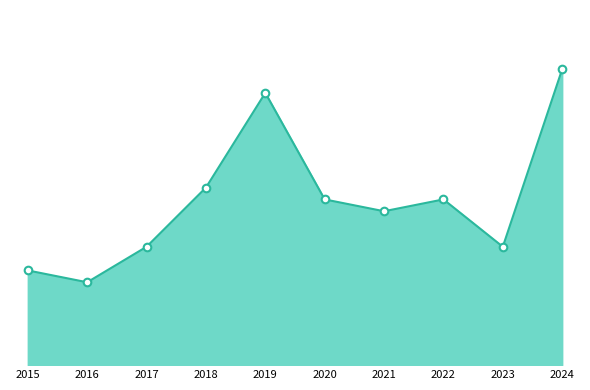

What is the ratio of the value at 2021 to the value at 2022?

0.9